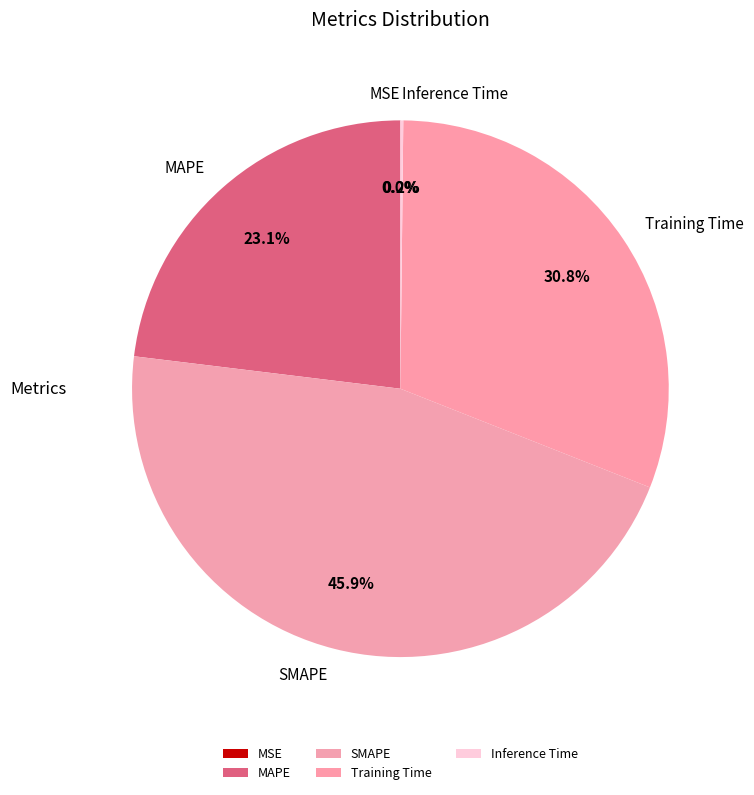

Do Training Time and MAPE together represent more than half of the pie?

Yes